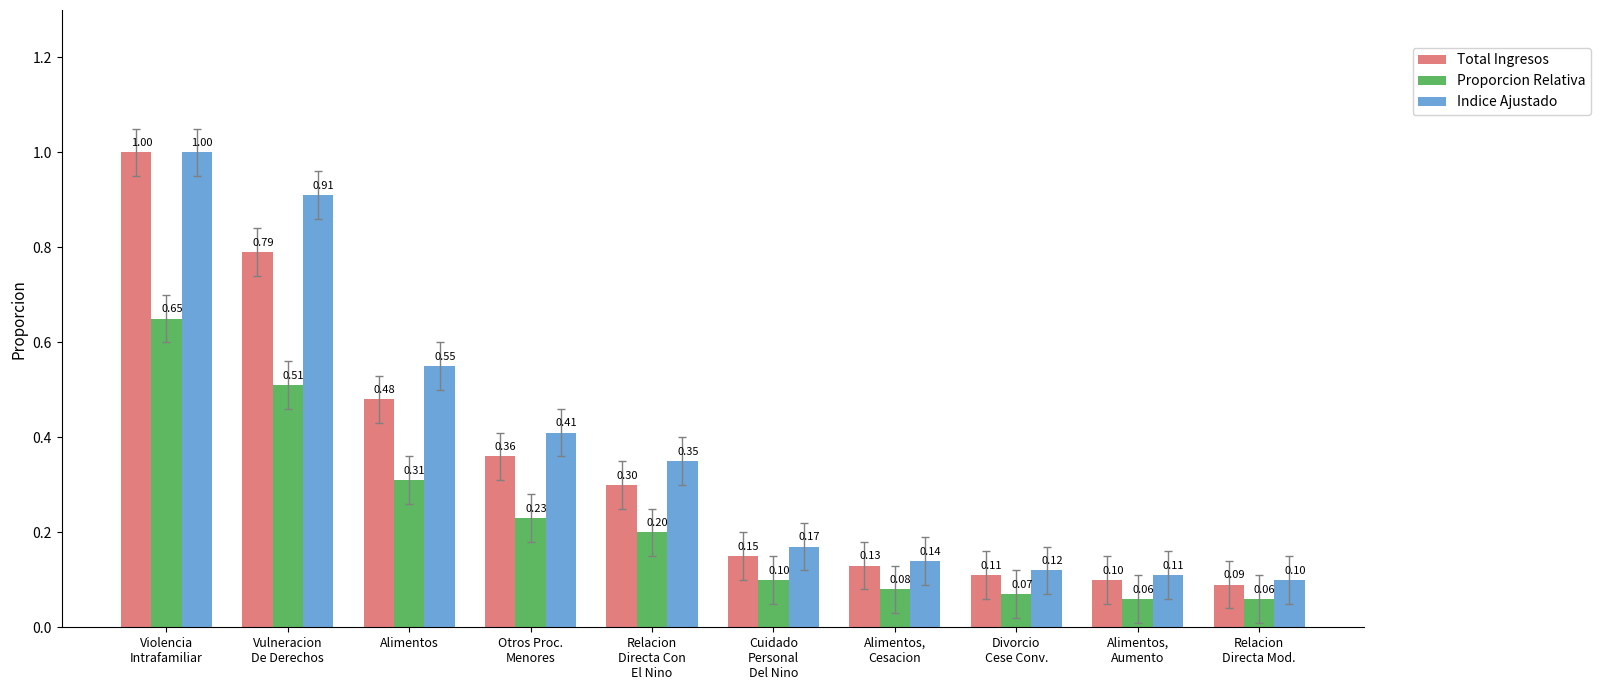

Which category has the highest value across all series?

Violencia
Intrafamiliar